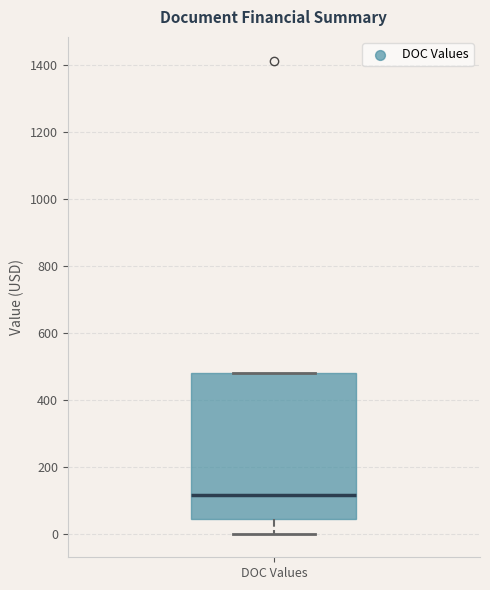

Where does the lower whisker of the box for DOC Values end on the y-axis? The values are not printed on the chart, so give them approximately, as read against the axis.

0